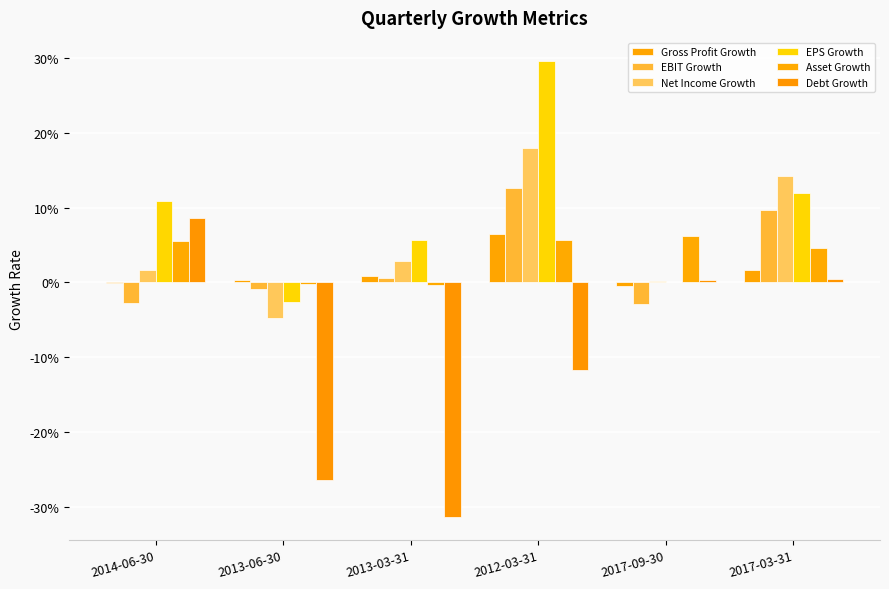

Are the bars horizontal?

No